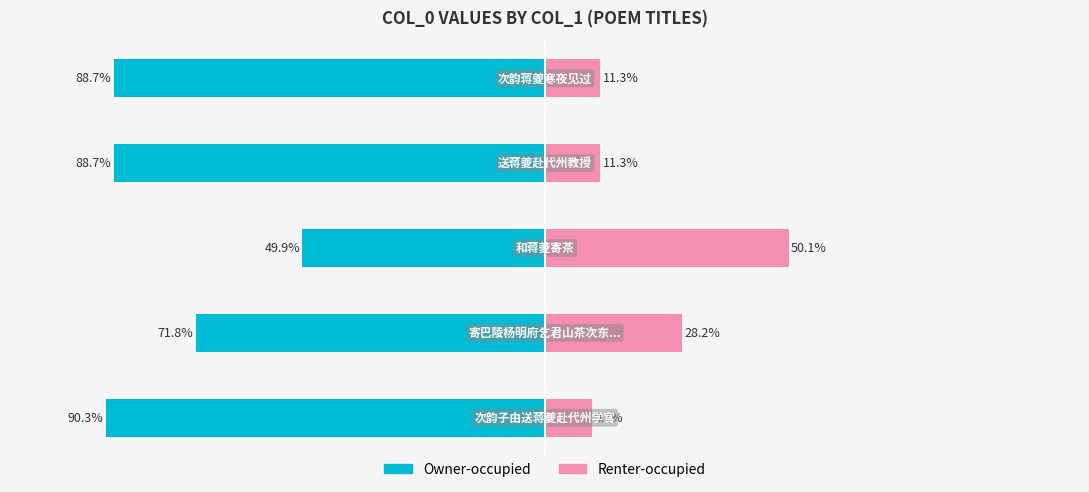

The Owner-occupied series shows -49.9 at 2. True or false?

True